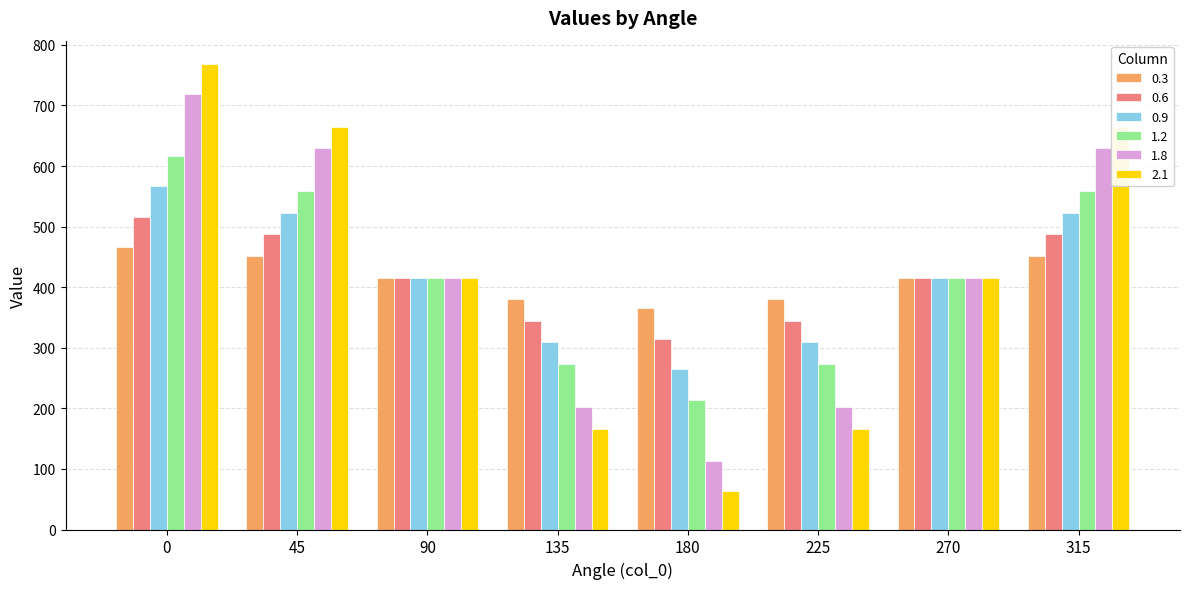

How many values in the 1.2 series exceed 415?

5